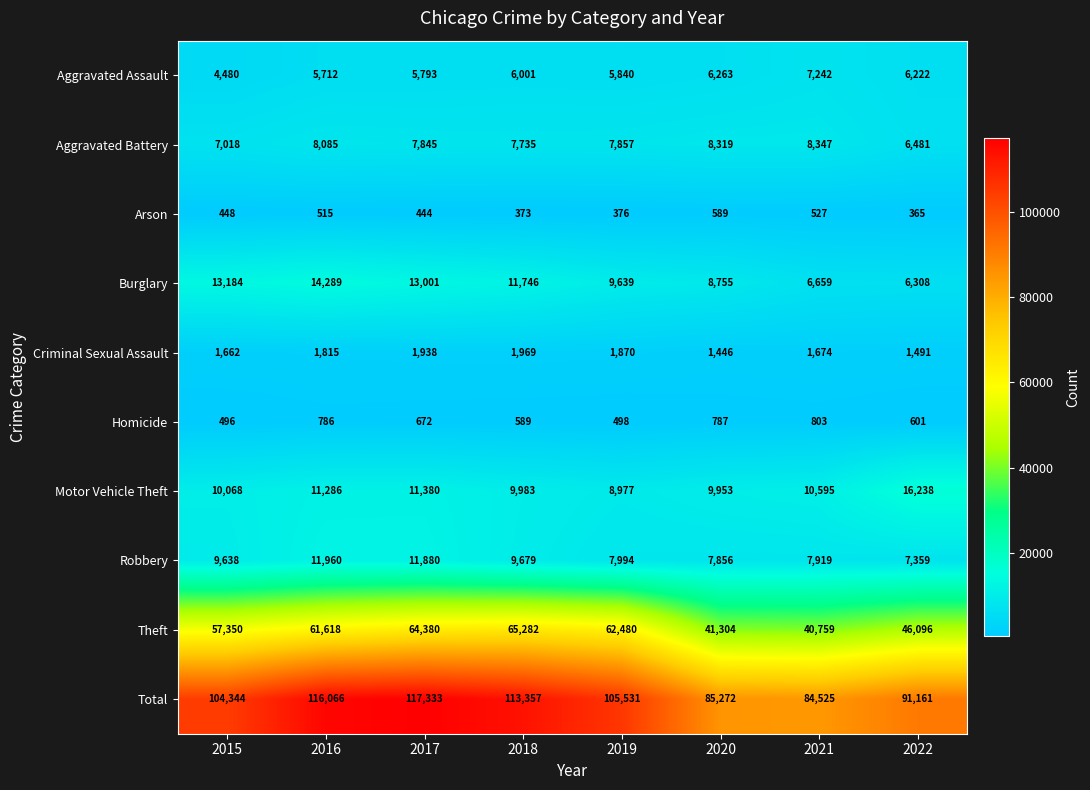

Rank the series by their maximum value, from lowest to highest.

Arson, Homicide, Criminal Sexual Assault, Aggravated Assault, Aggravated Battery, Robbery, Burglary, Motor Vehicle Theft, Theft, Total